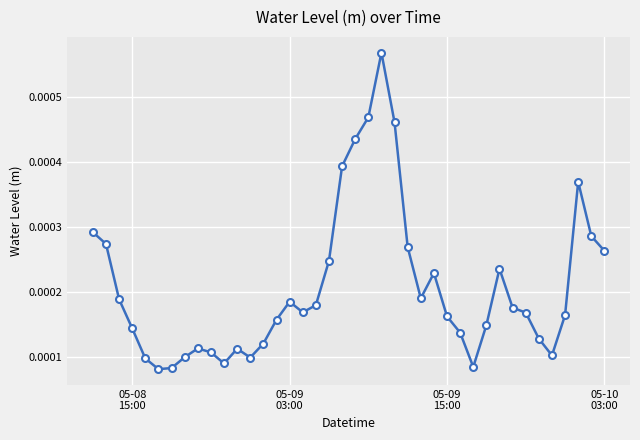

True or false: the data has more than 1 interior local peaks.

True